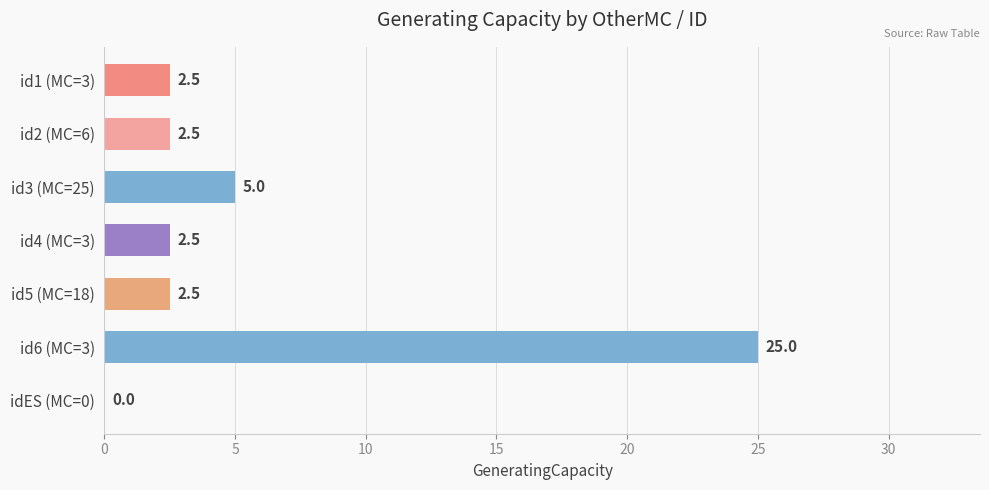

The value at id6 (MC=3) is 7.8. True or false?

False